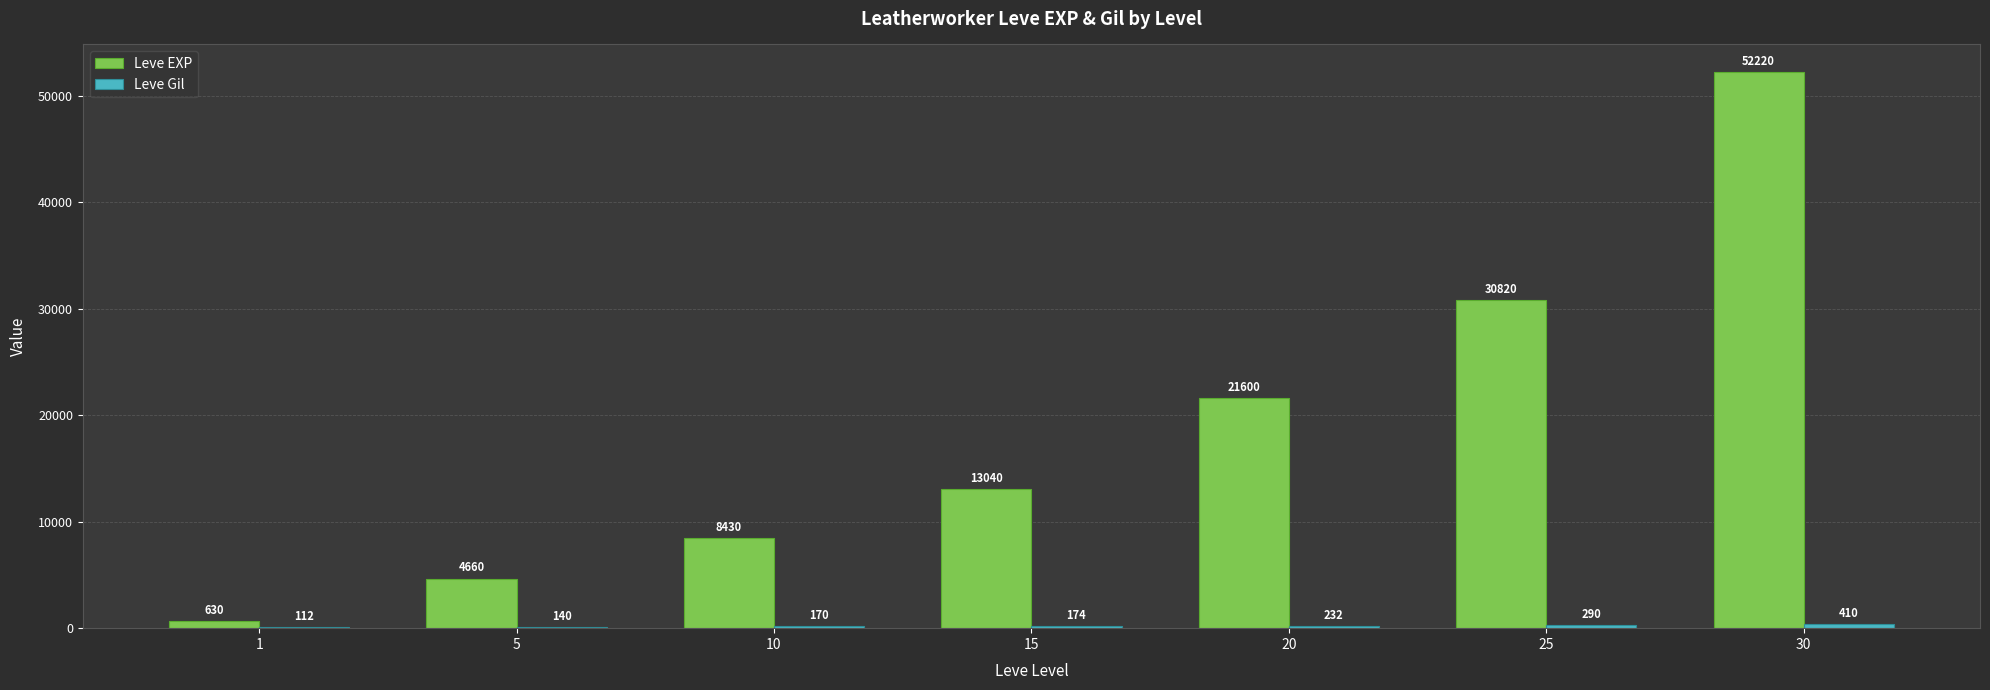

Which series has the largest total across all categories?

Leve EXP